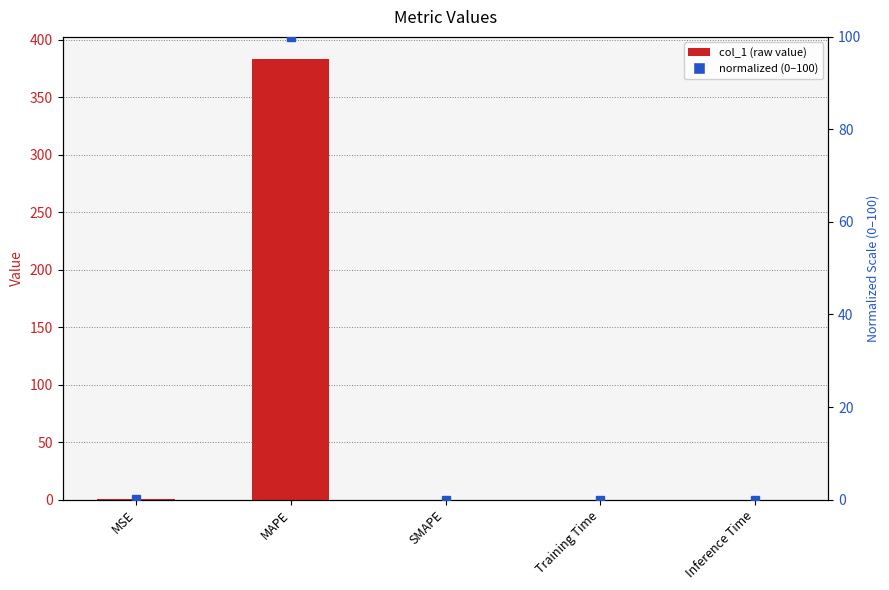

Which category has the highest value across all series?

MAPE